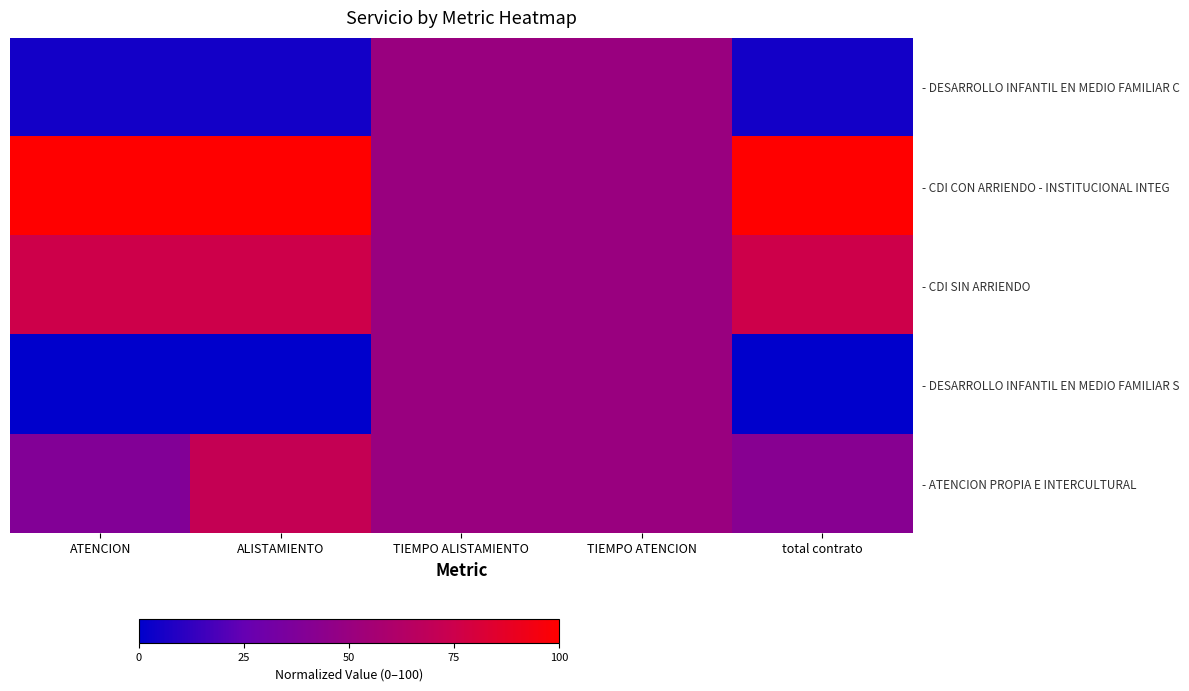

List the series in order of their peak value, highest first.

- CDI CON ARRIENDO - INSTITUCIONAL INTEG, - CDI SIN ARRIENDO, - ATENCION PROPIA E INTERCULTURAL, - DESARROLLO INFANTIL EN MEDIO FAMILIAR C, - DESARROLLO INFANTIL EN MEDIO FAMILIAR S